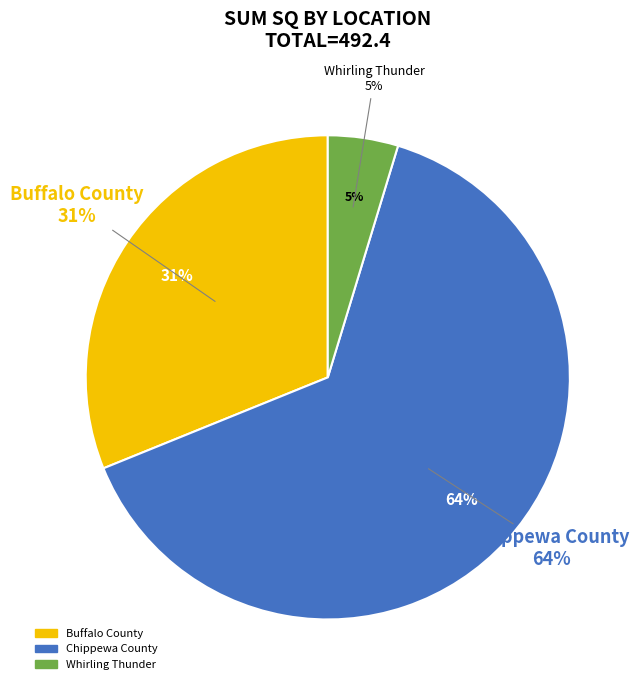

To the nearest percent, what is the combined percentage of Buffalo County and Whirling Thunder?

36%